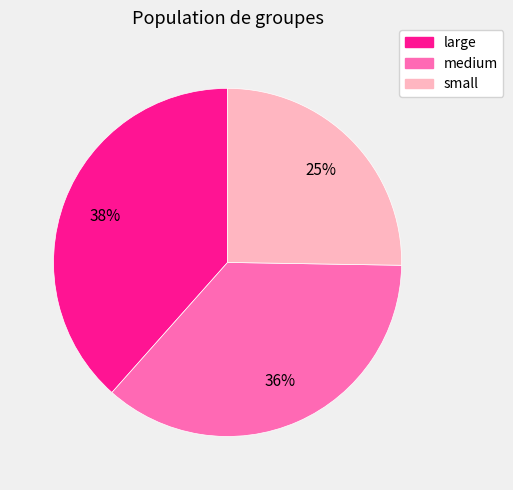

To the nearest percent, what is the average slice percentage?

33%